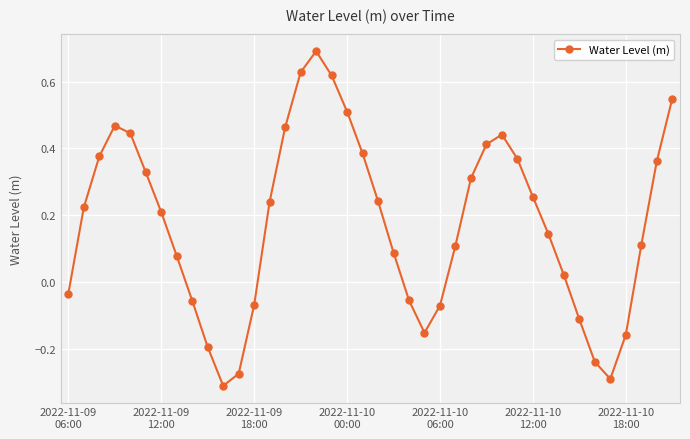

What is the sum of all values?

7.0